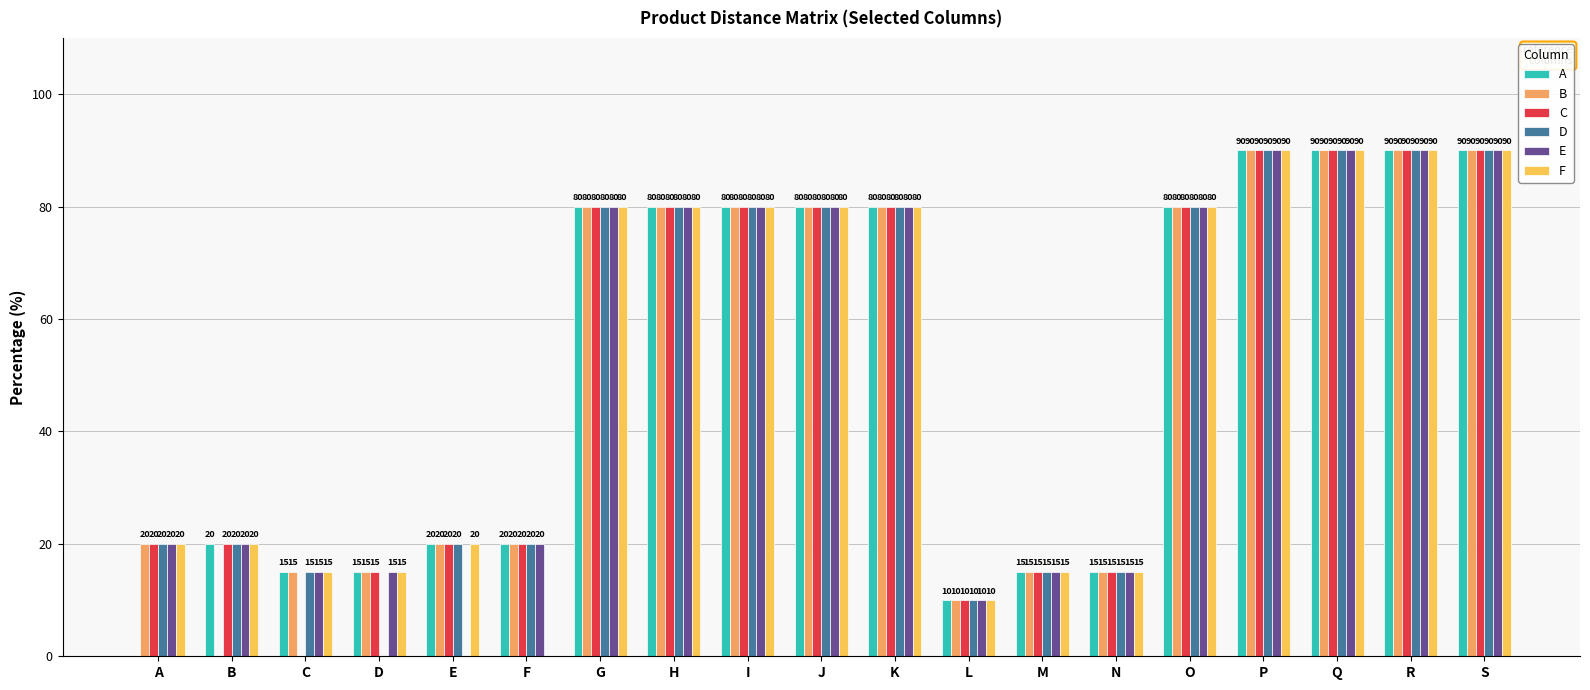

What is the sum of the B values at S and K?

170